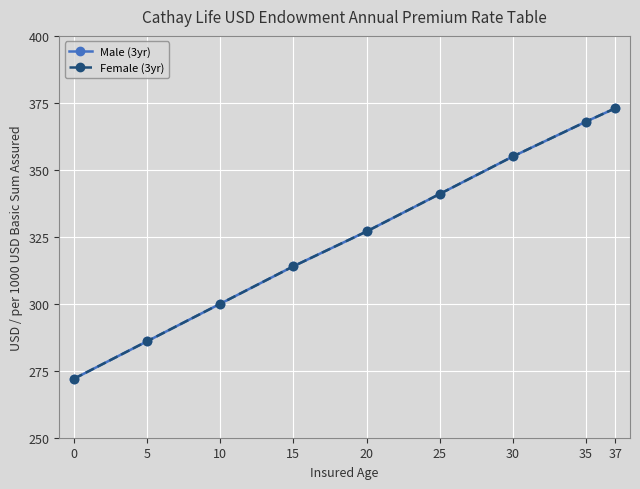

Is this an area chart (filled region under the line)?

No